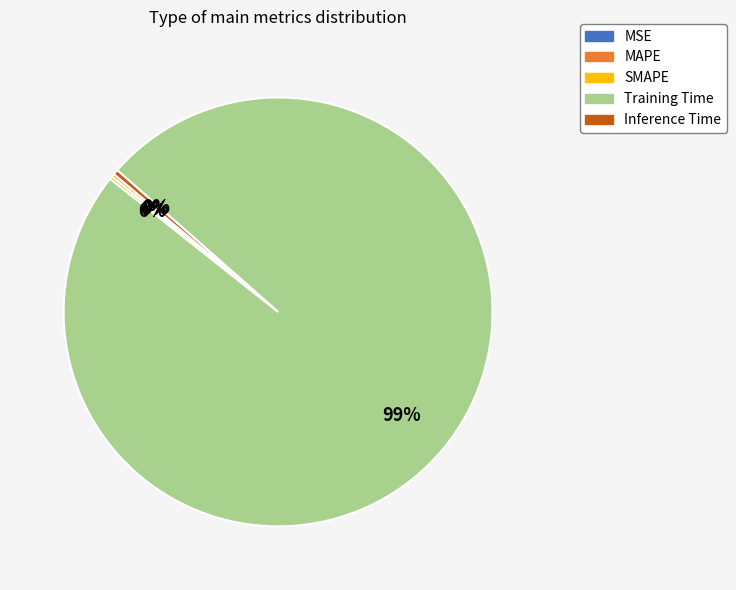

Which category accounts for the majority?

Training Time